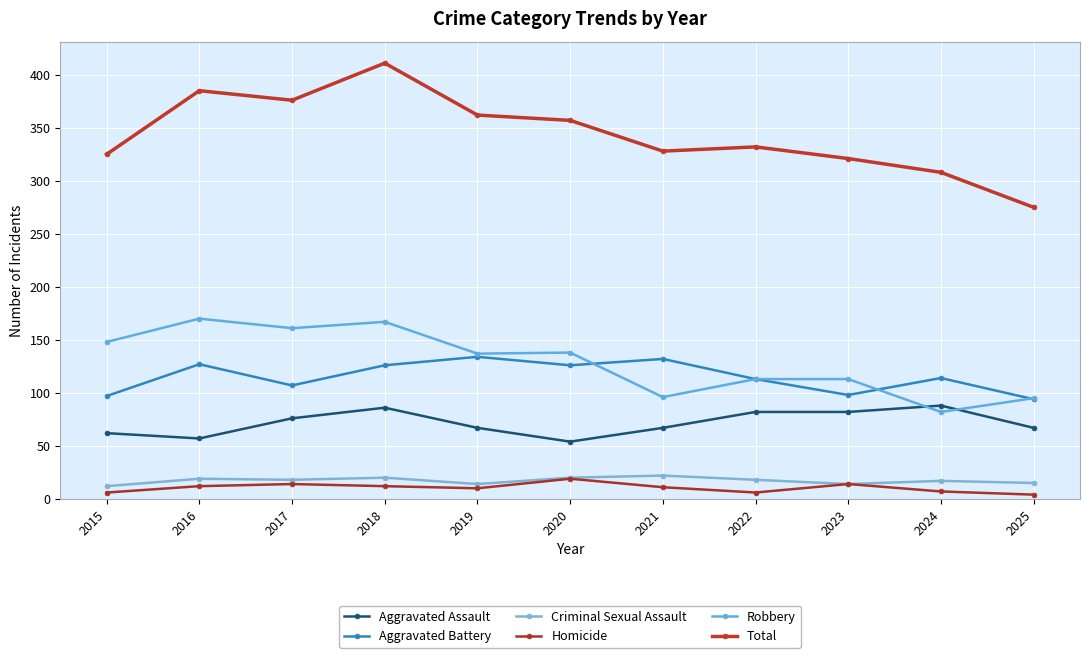

Is it true that Aggravated Battery equals 156 at 2017?

False